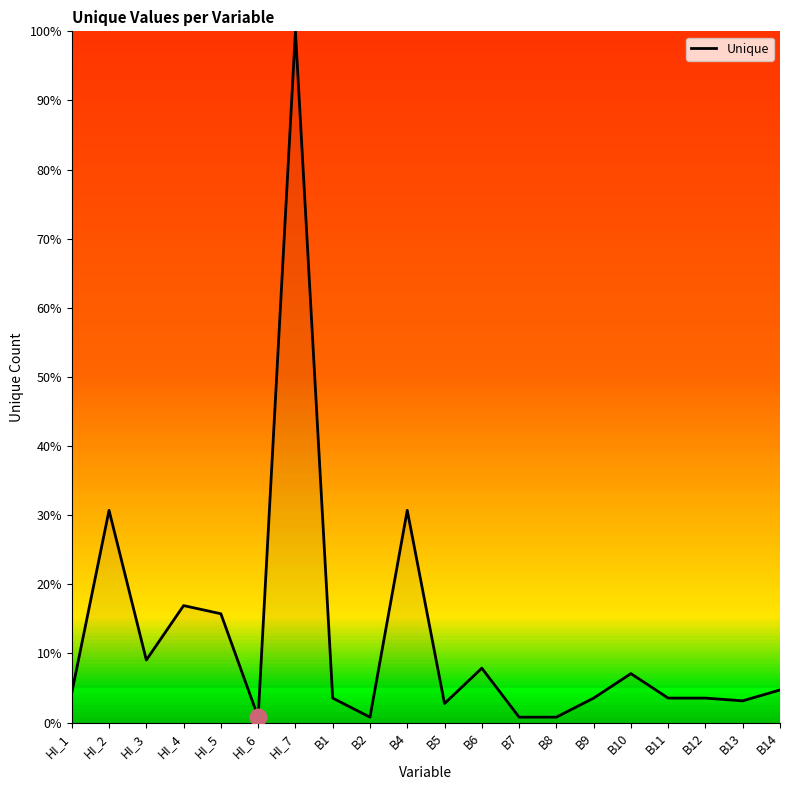

What is the maximum value shown in the chart?

100.0